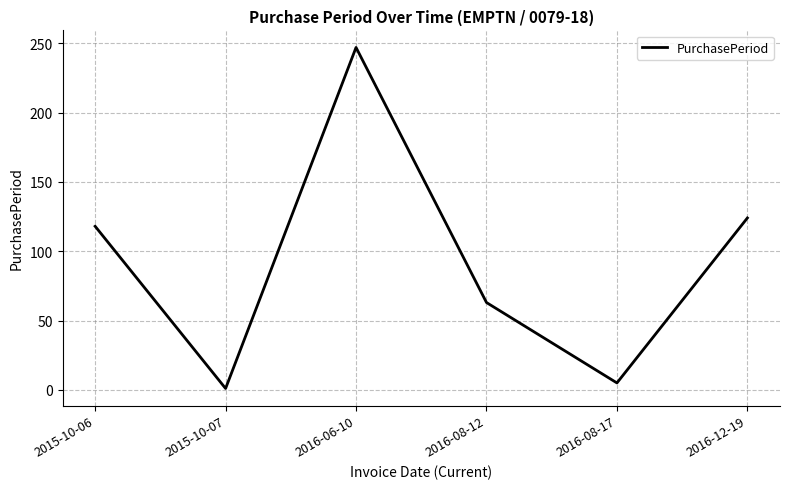

List the labels in order of value, largest first.

2016-06-10, 2016-12-19, 2015-10-06, 2016-08-12, 2016-08-17, 2015-10-07